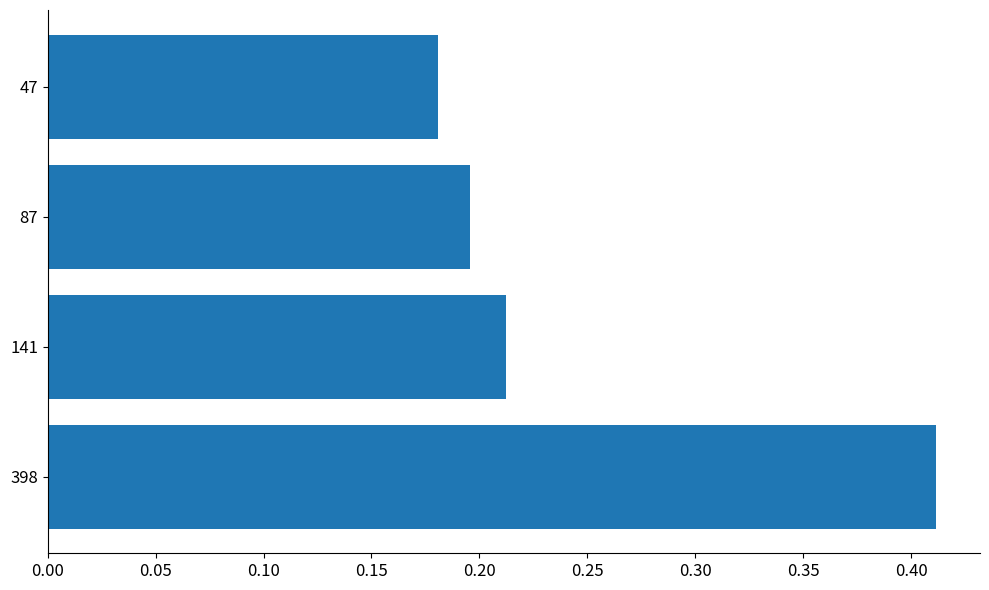

Which label corresponds to the smallest value in the chart?

47